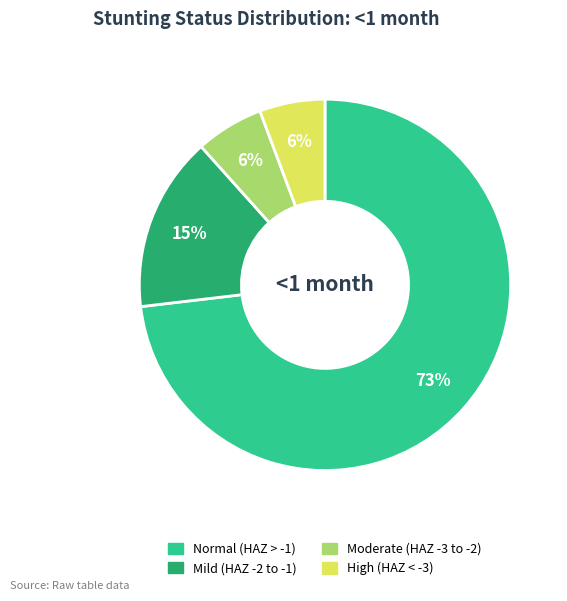

Is there any slice that represents more than half of the pie?

Yes